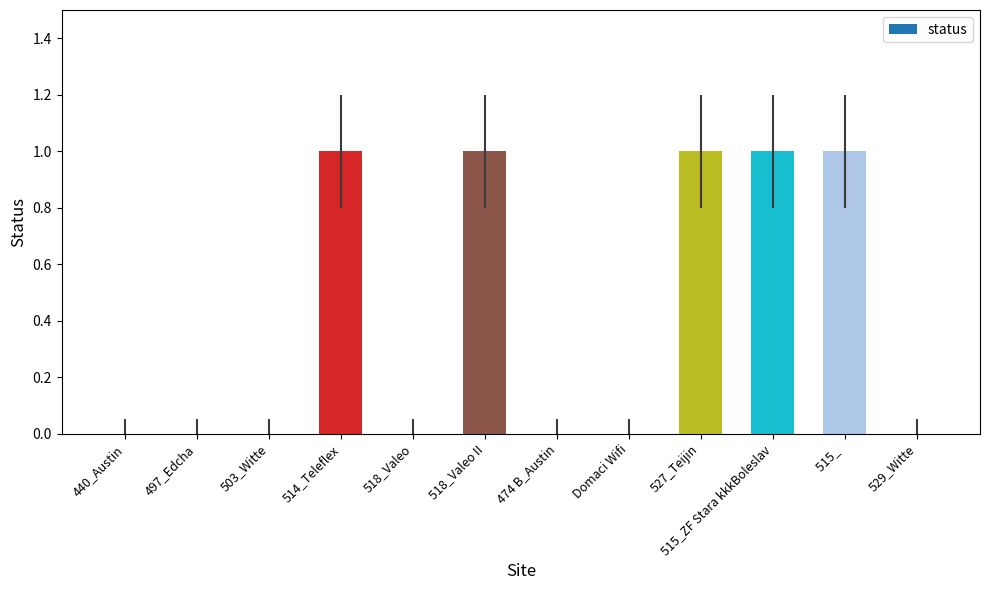

Reading left to right, what are all the values shown in this chart?

440_Austin=0	497_Edcha=0	503_Witte=0	514_Teleflex=1	518_Valeo=0	518_Valeo II=1	474 B_Austin=0	Domaci Wifi=0	527_Teijin=1	515_ZF Stara kkkBoleslav=1	515_ =1	529_Witte=0